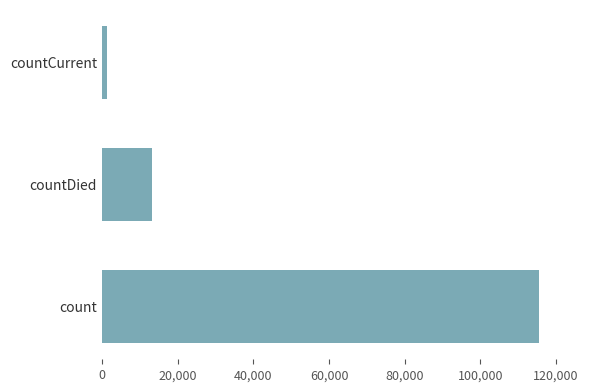

The value at countDied is 8044. True or false?

False